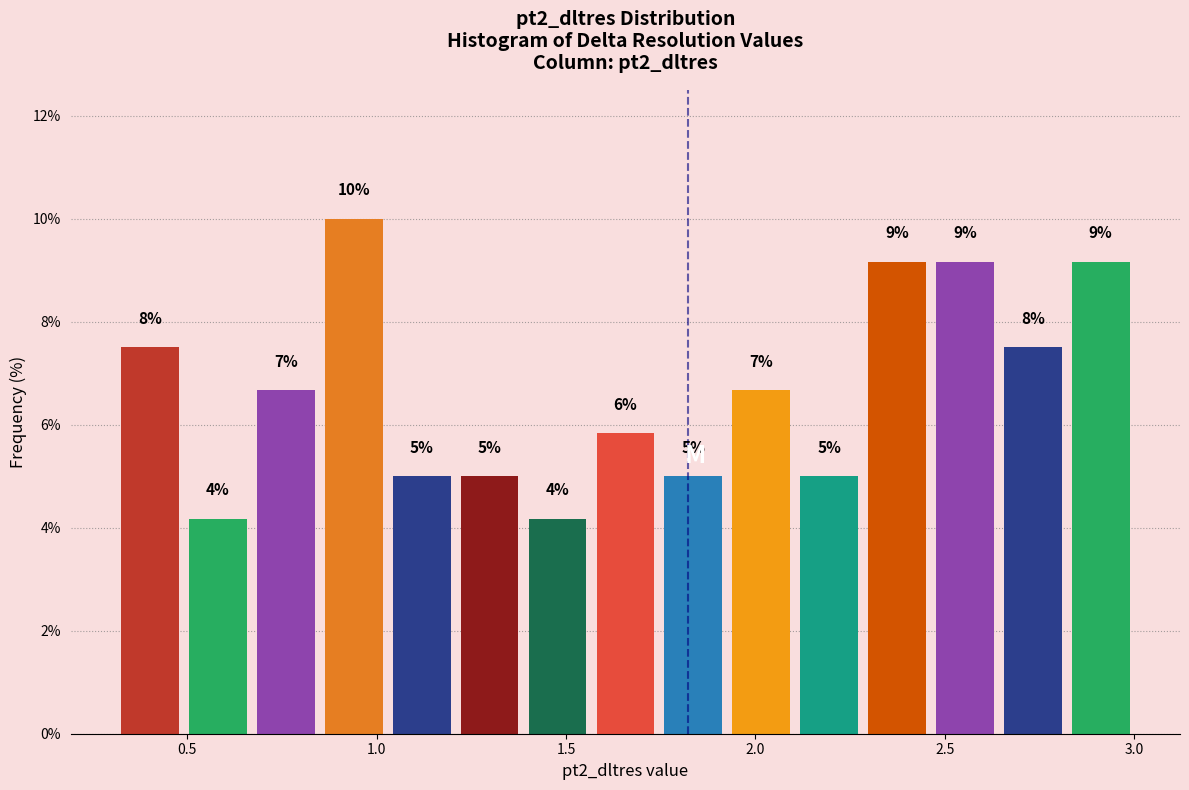

Around what value on the x-axis is the tallest bar? Give the approximate position of its centre, as read against the axis.

0.95